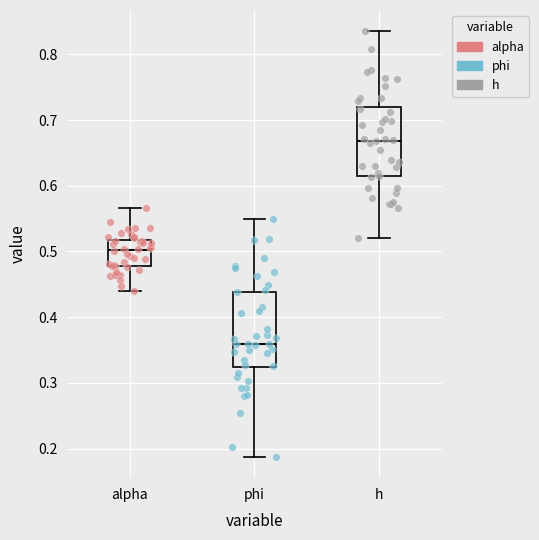

Which box has the lowest median line?

phi